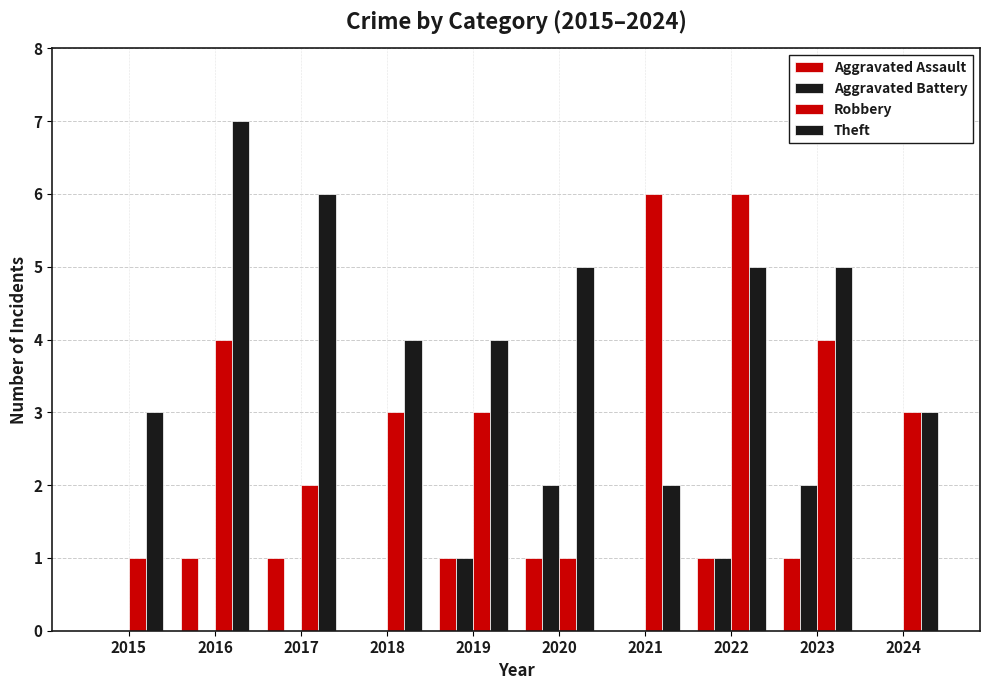

The value of Aggravated Battery at 2023 is 2. True or false?

True